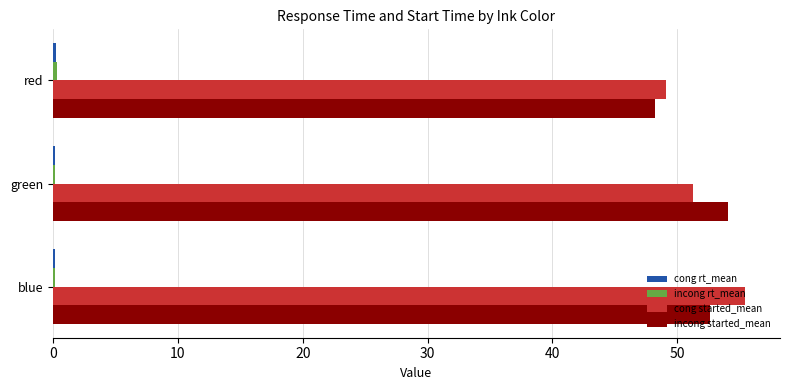

Count the number of data series in this chart.

4